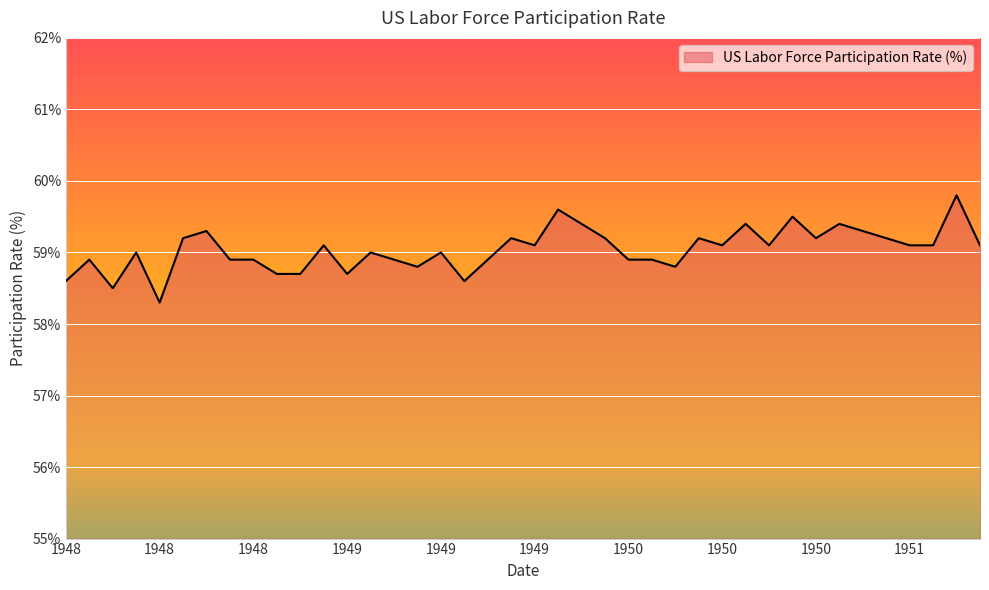

What is the difference between the maximum and minimum values?

1.5